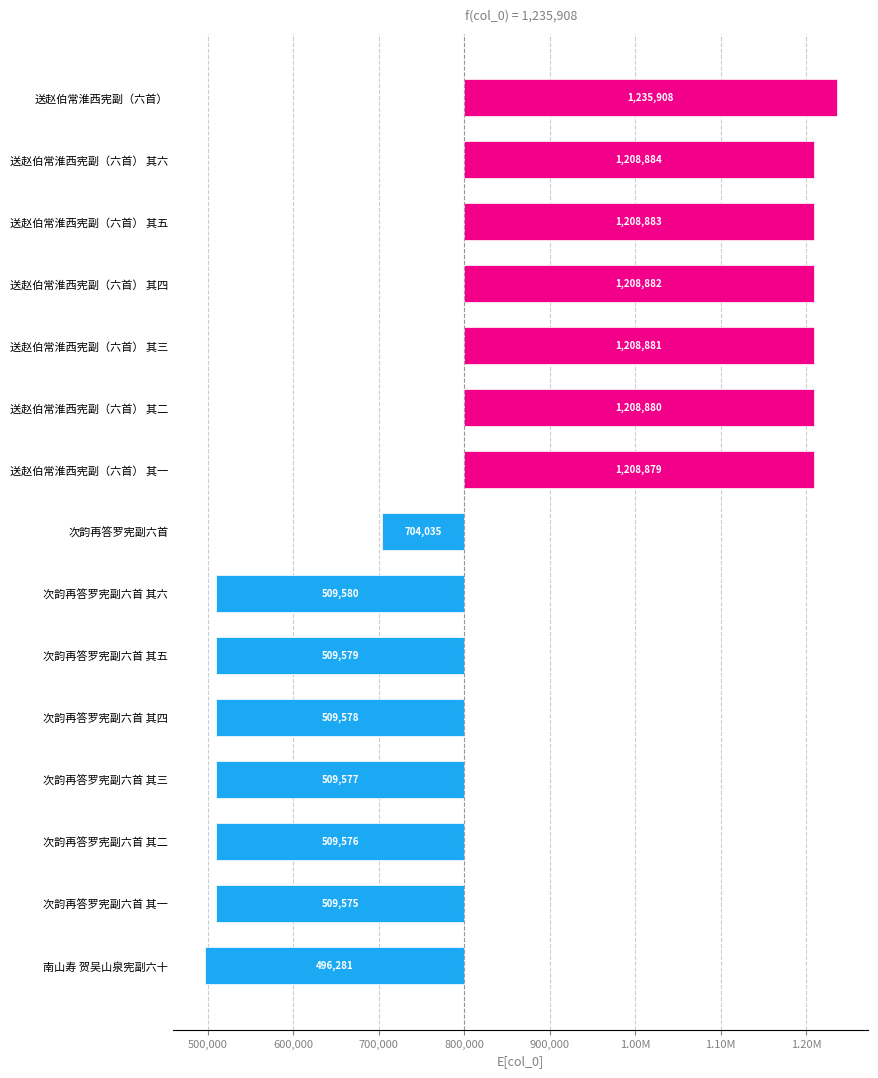

Reading left to right, transcribe all the data shown in this chart.

435908	408884	408883	408882	408881	408880	408879	-95965	-290420	-290421	-290422	-290423	-290424	-290425	-303719